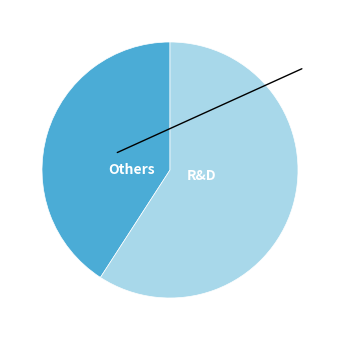

Count the number of slices in the pie.

2